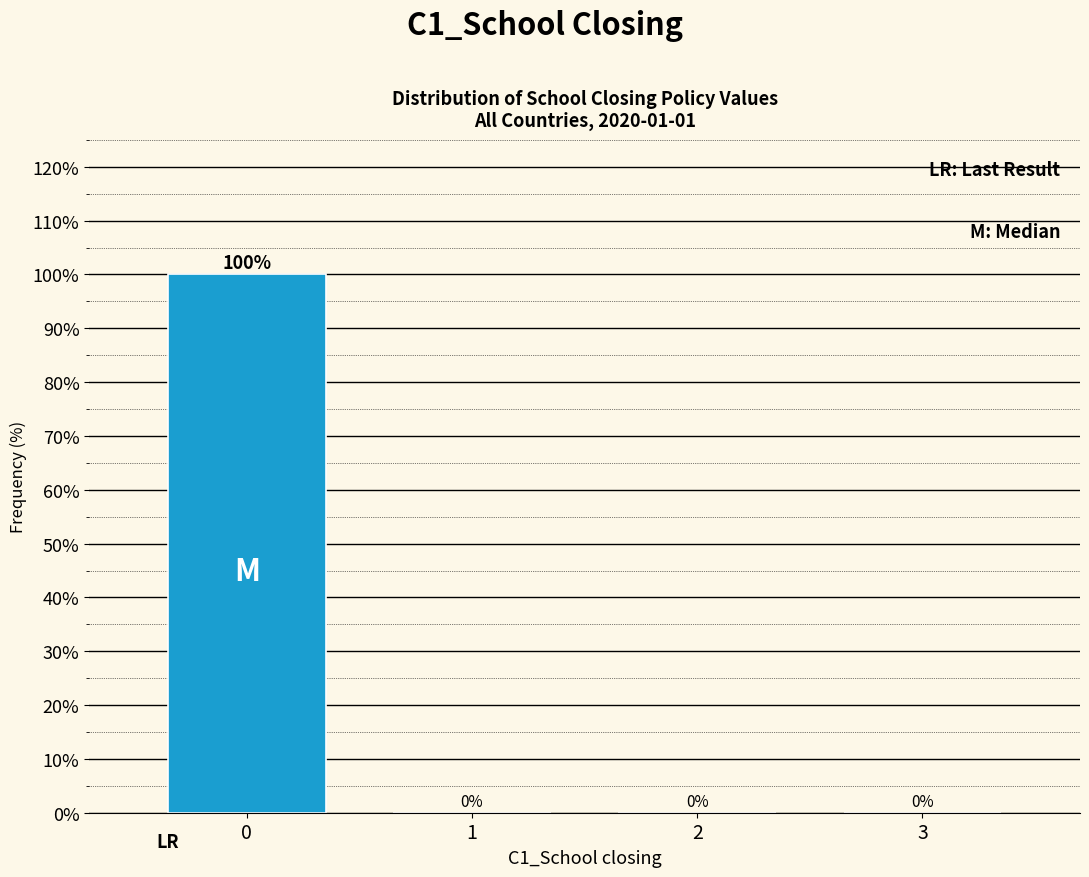

Reading right to left, extract all data points from this chart.

3=0	2=0	1=0	0=100